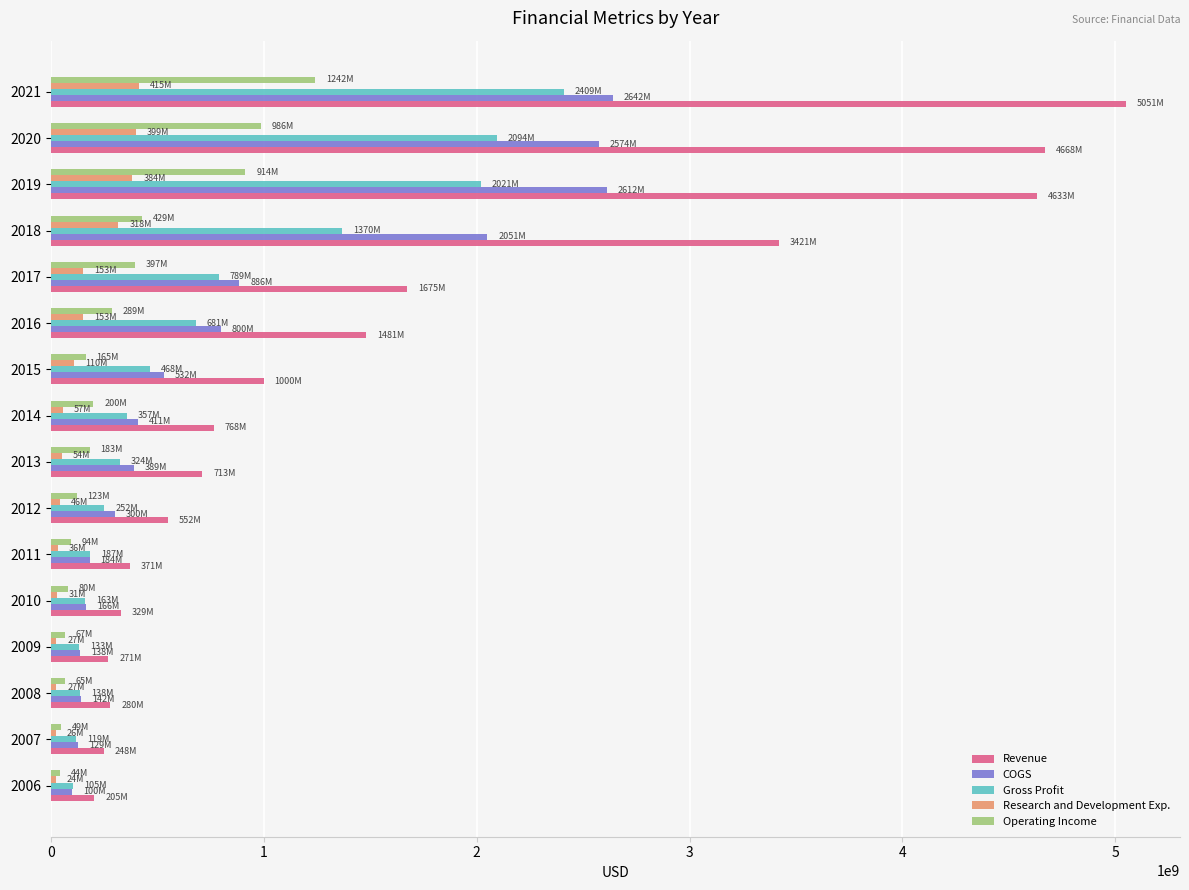

Which series has the largest total across all categories?

Revenue